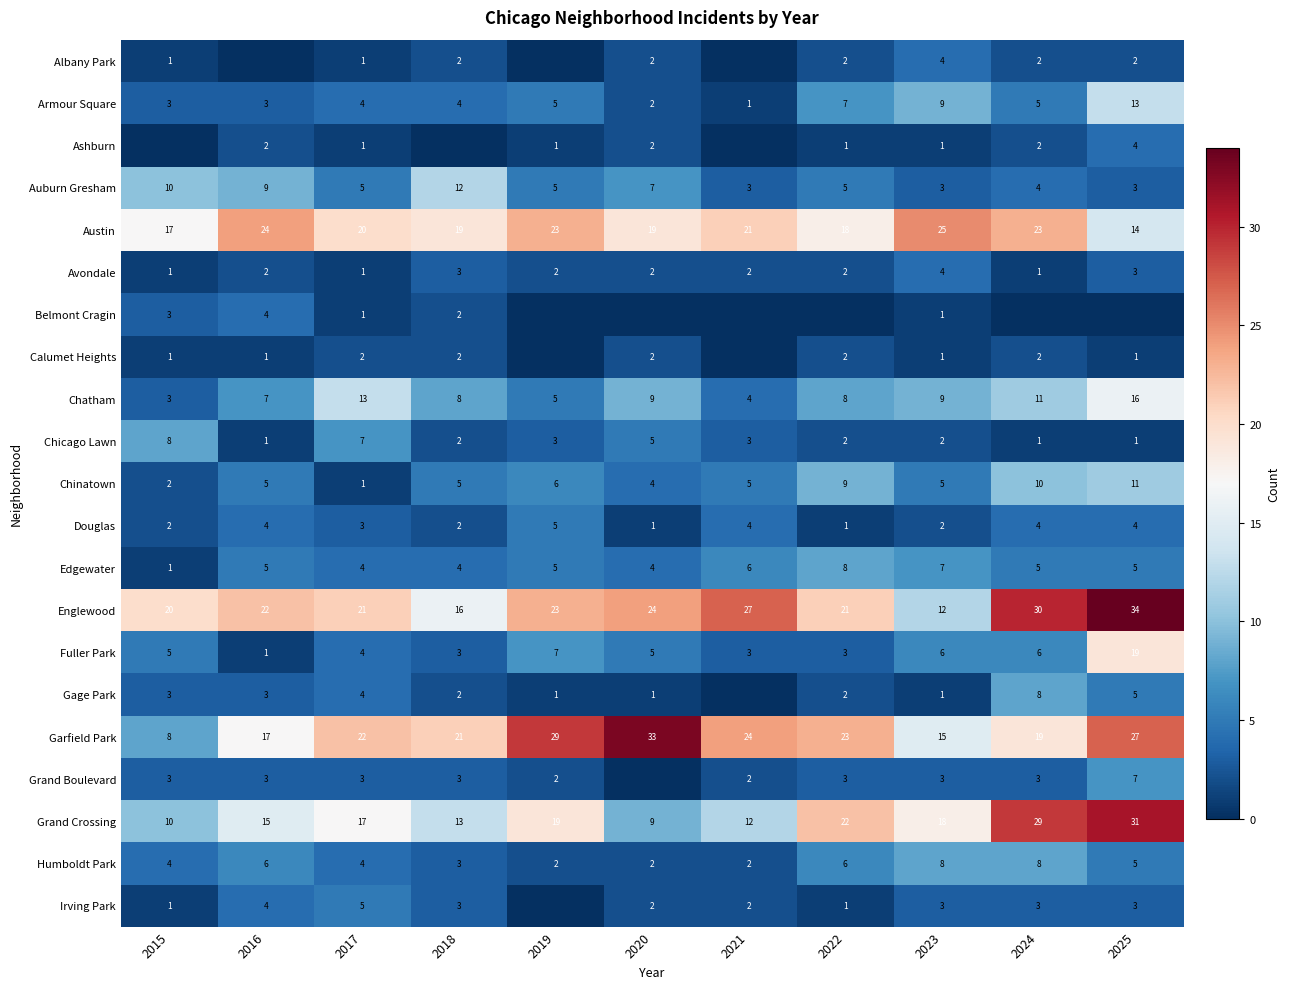

What is the maximum value for Garfield Park?

33